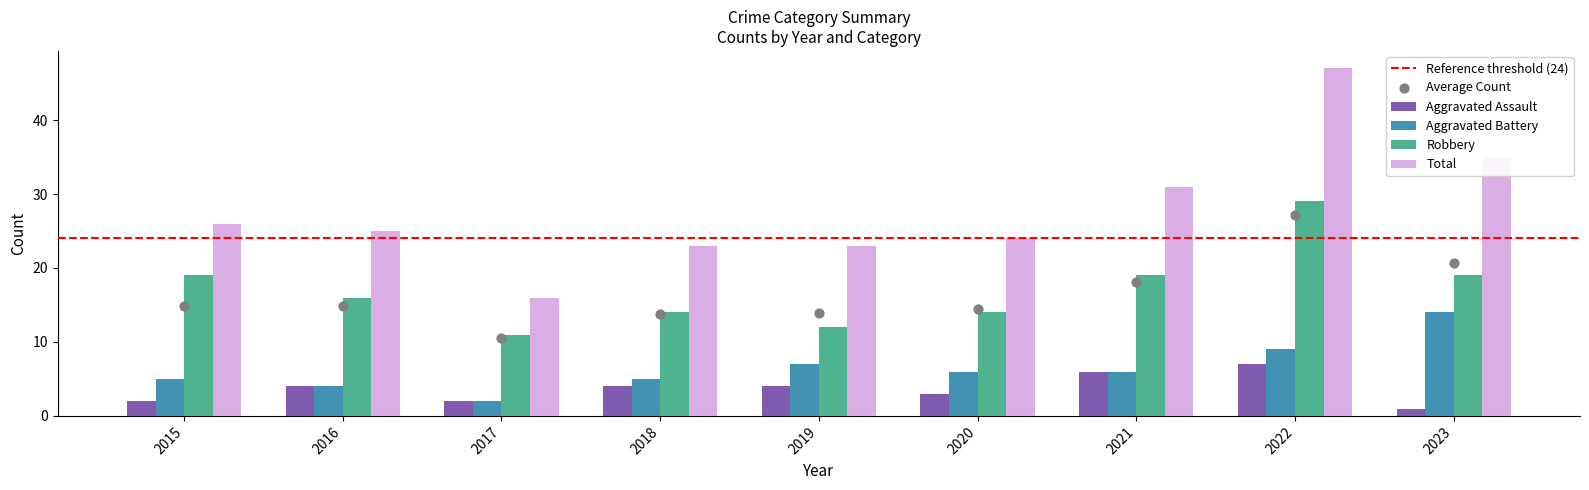

Which series contains the highest Y value?

Total